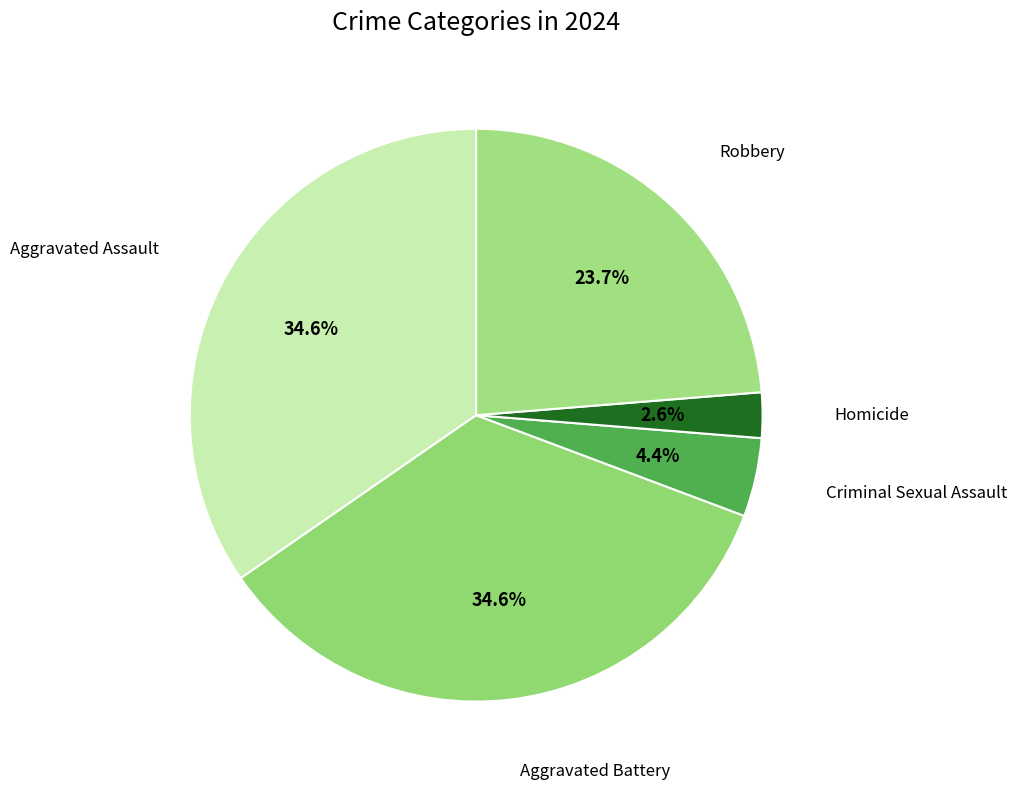

Count the number of slices in the pie.

5